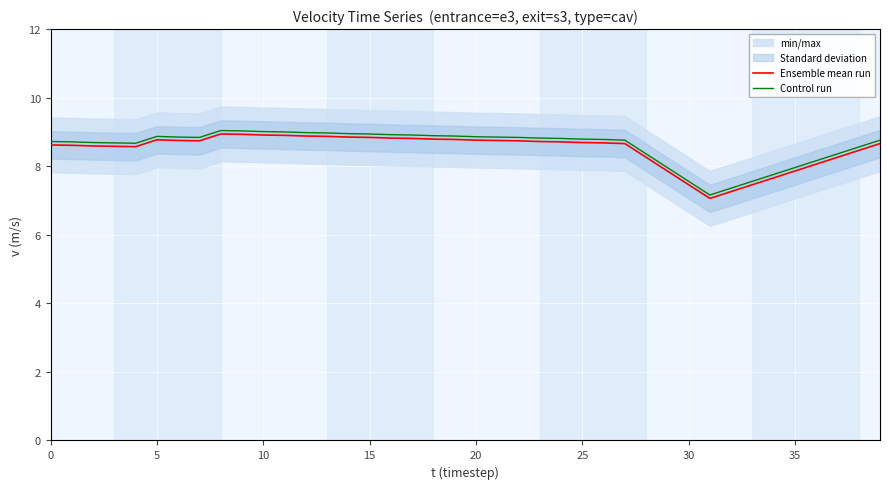

Rank the series at 37 from lowest to highest value.

Ensemble mean run, Control run